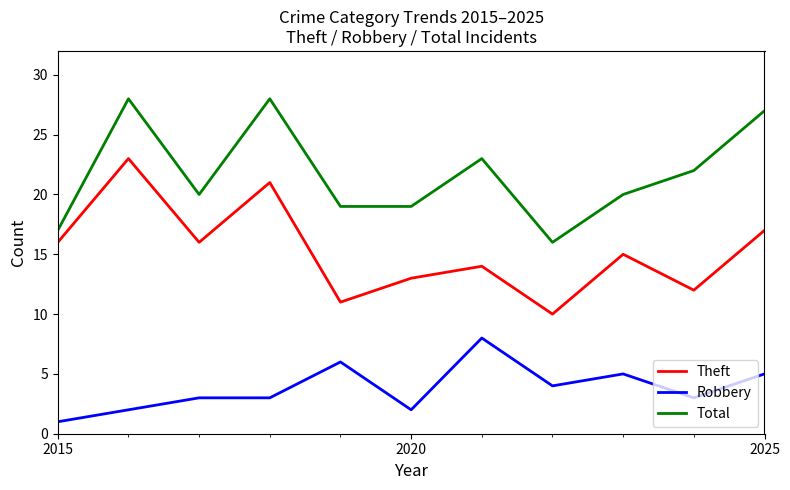

True or false: Robbery and Total intersect in this chart.

False